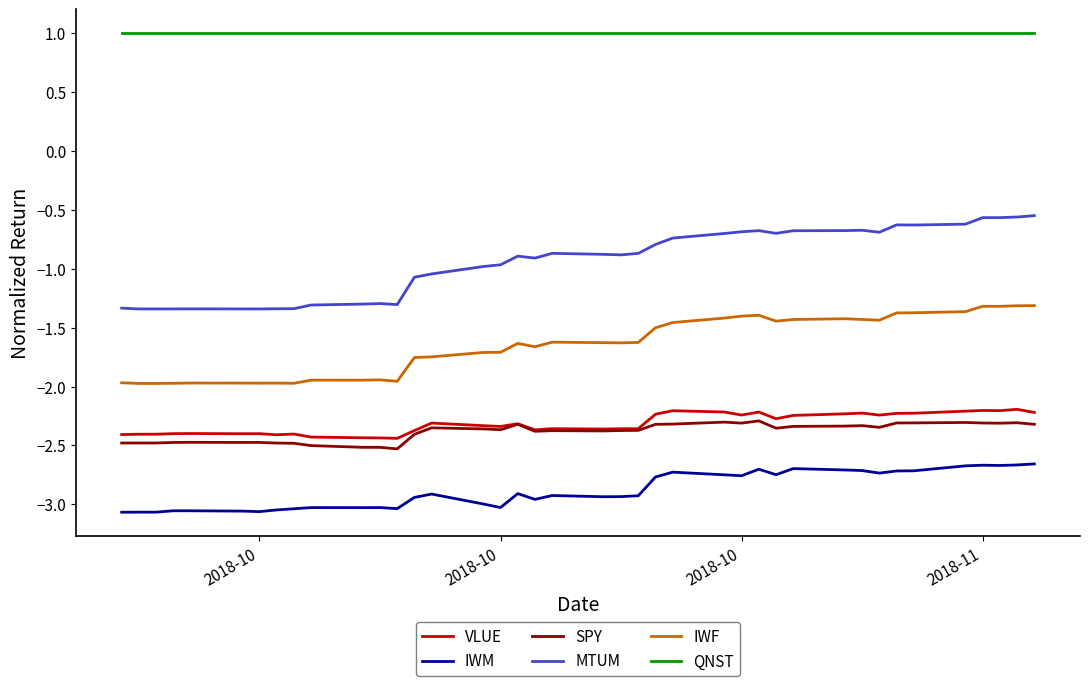

True or false: IWF and IWM cross at least once.

False